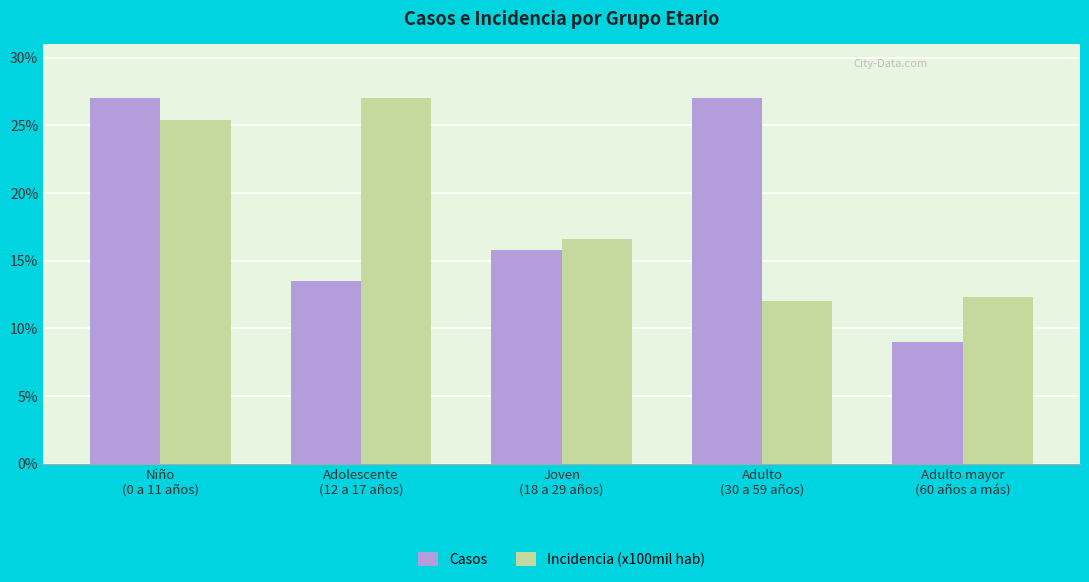

What are all the series names shown in the legend?

Casos, Incidencia (x100mil hab)